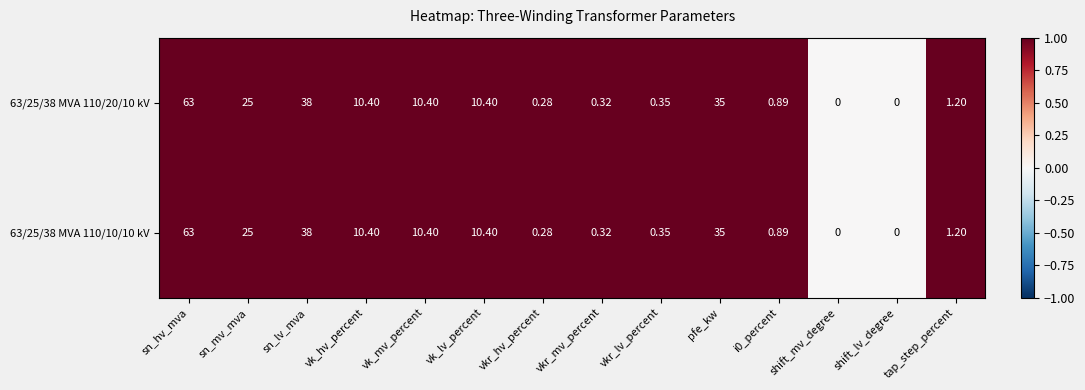

Count the number of data series in this chart.

2